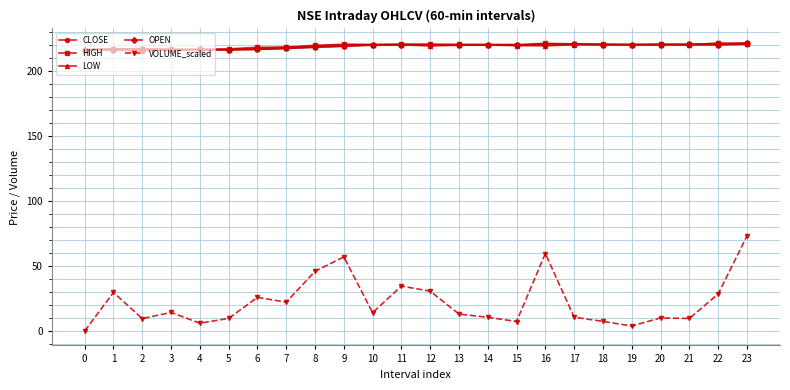

Which series changed the most between 8 and 10?

VOLUME_scaled